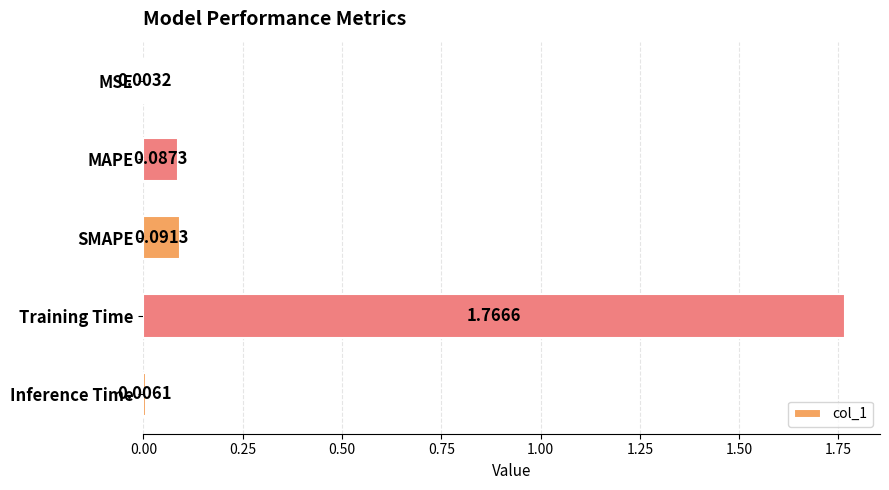

Where is the data nearest to the value 0?

MSE